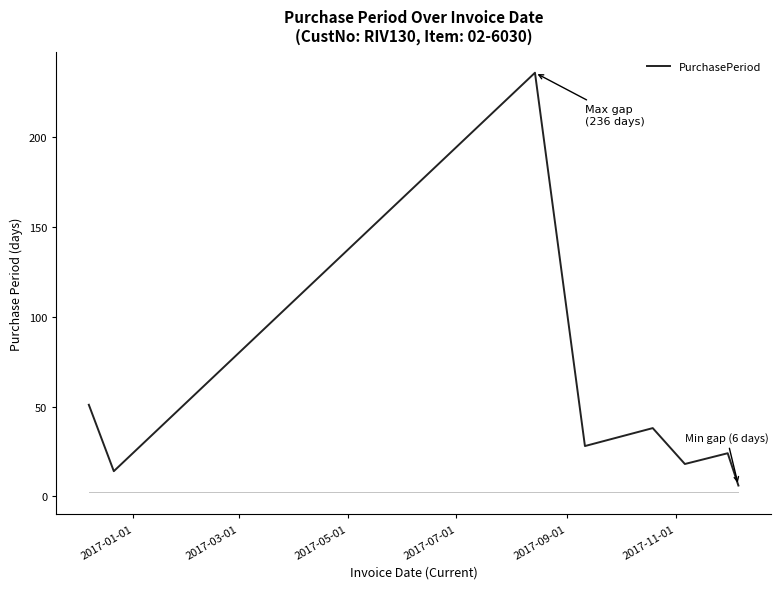

True or false: the data has more than 0 interior local peaks.

True